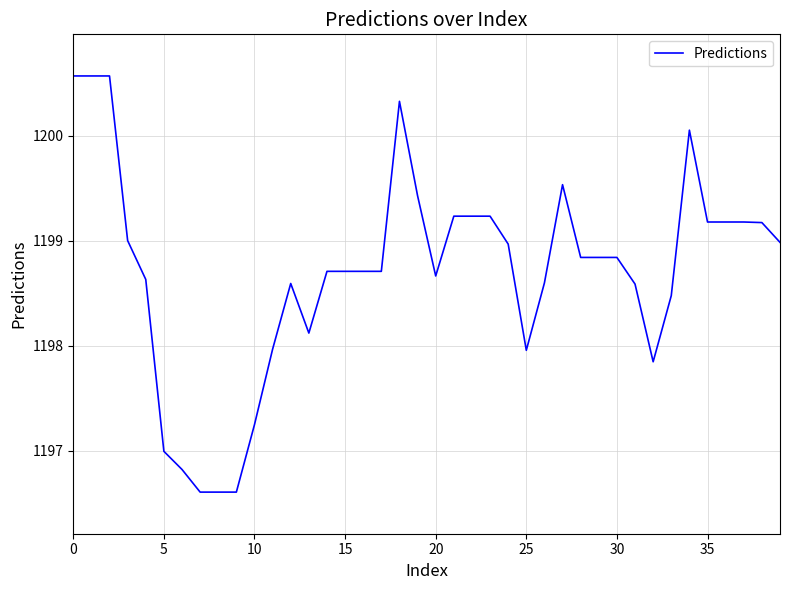

What is the smallest value displayed?

1196.6